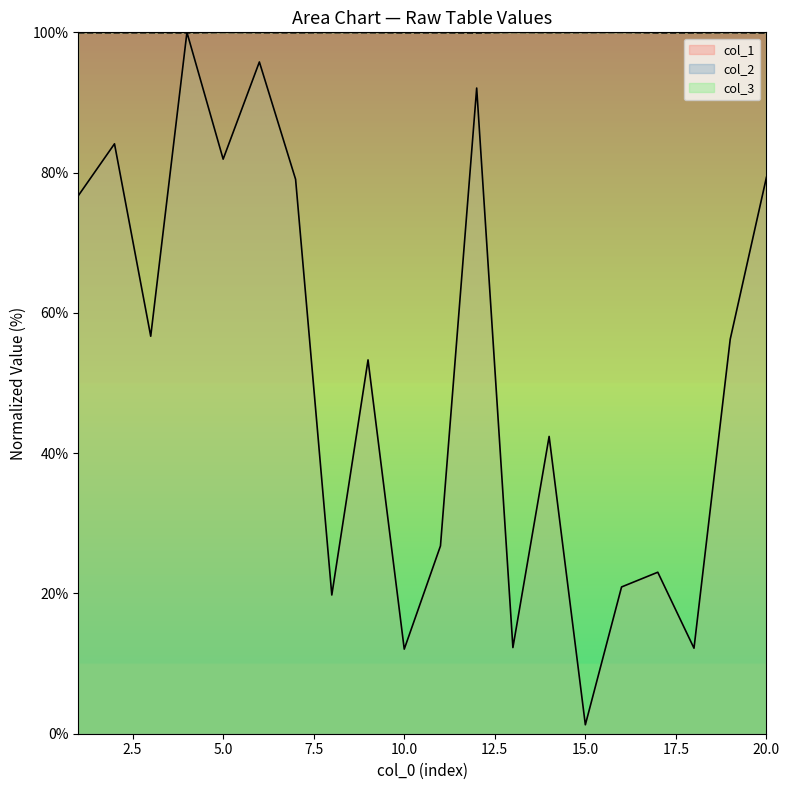

True or false: col_2 and col_1 intersect in this chart.

True